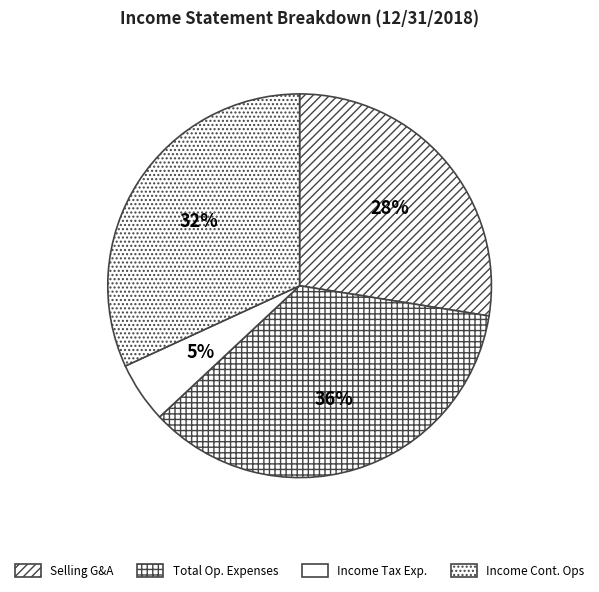

How many segments does this pie chart have?

4